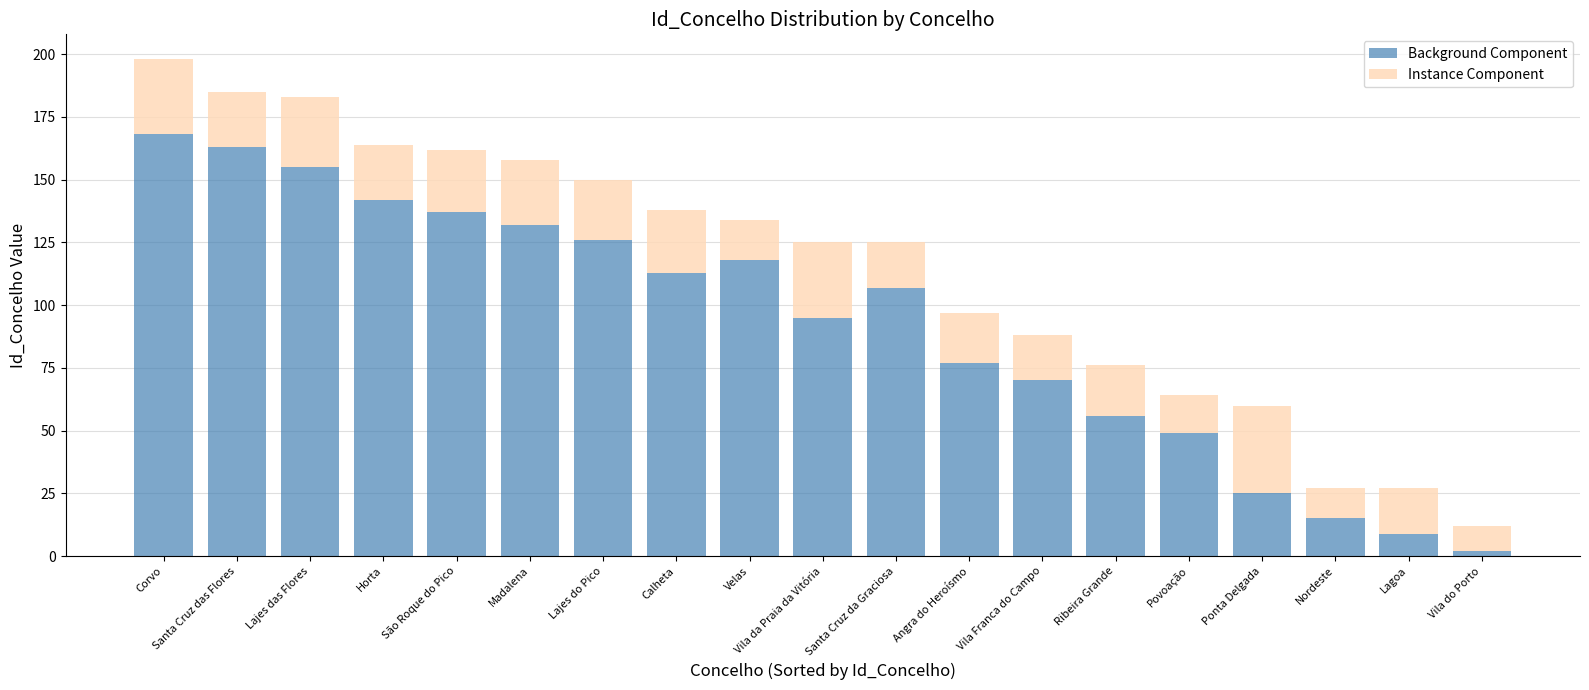

At which category is the sum across all series the highest?

Corvo